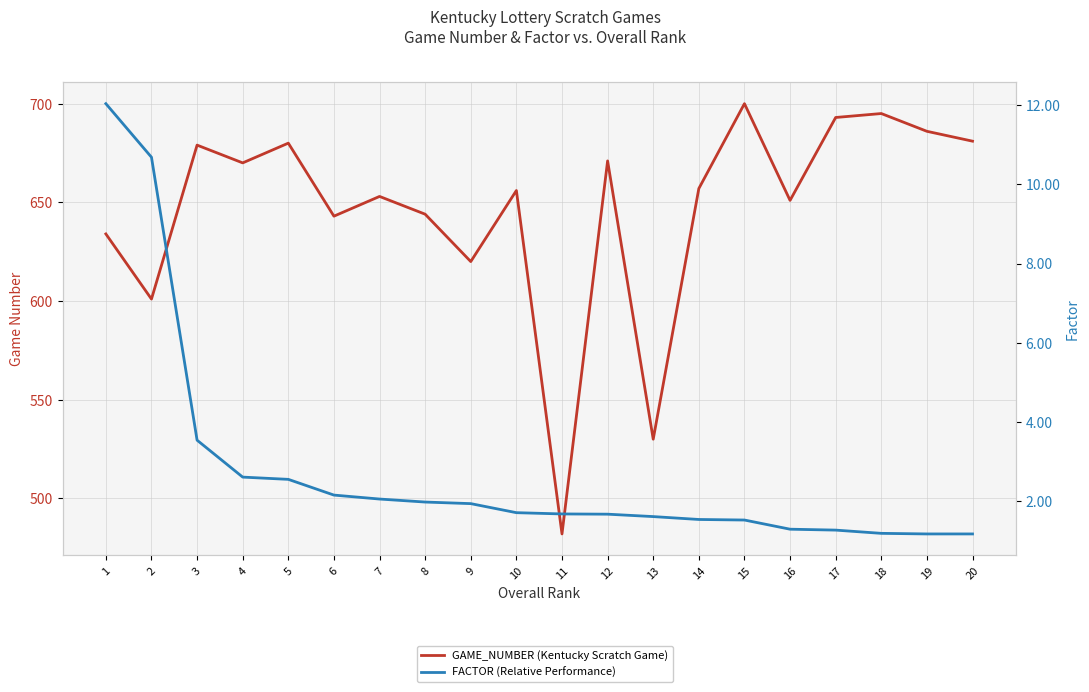

List the labels in order of FACTOR value, largest first.

1, 2, 3, 4, 5, 6, 7, 8, 9, 10, 11, 12, 13, 14, 15, 16, 17, 18, 19, 20